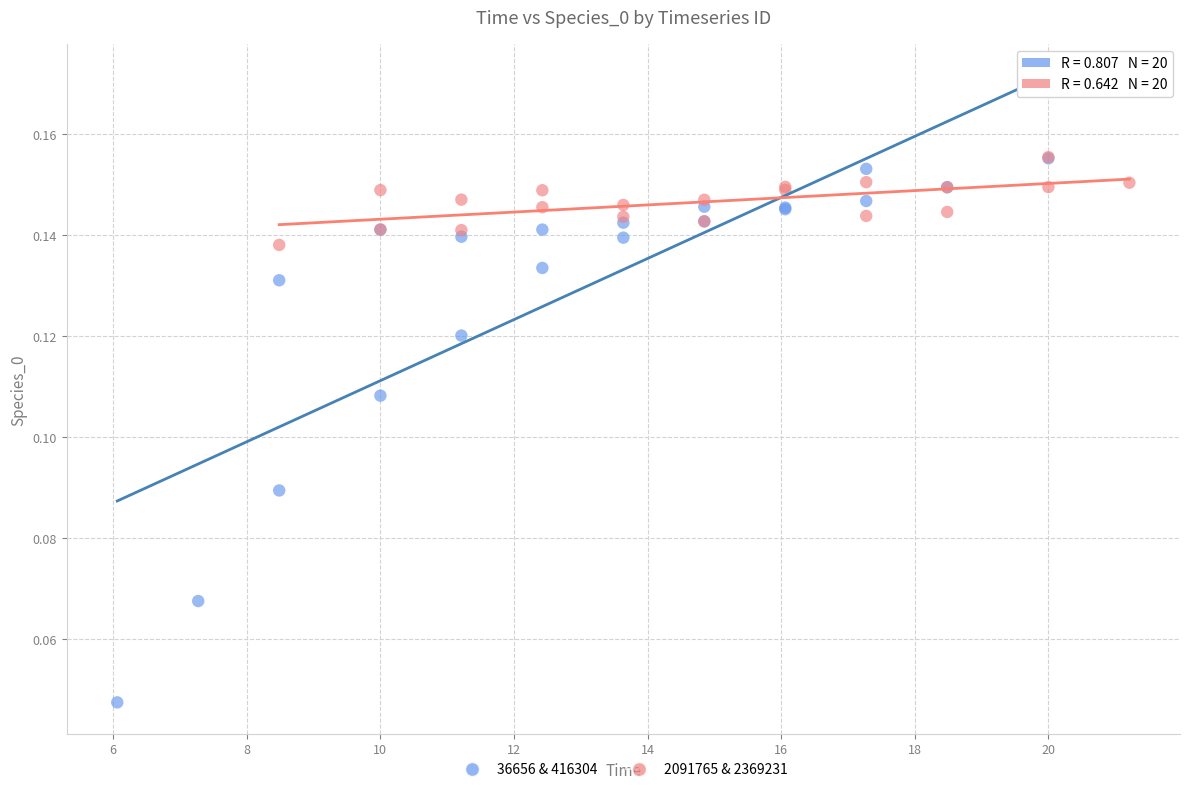

Which series contains the lowest Y value?

36656 & 416304